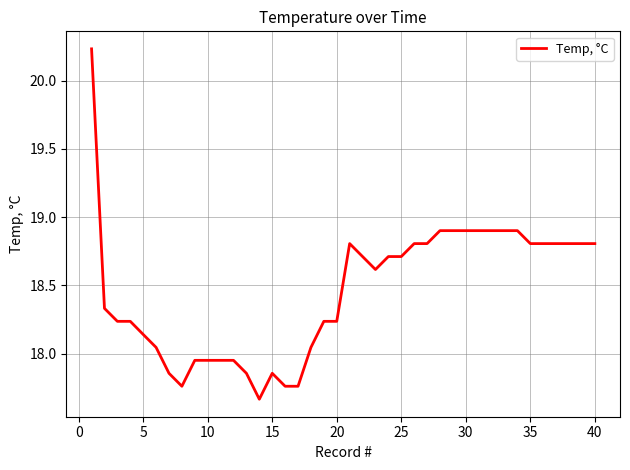

What is the difference between the maximum and minimum values?

2.6